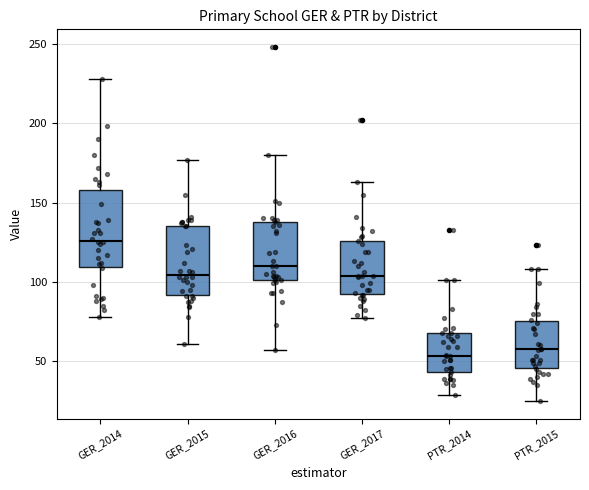

Which box has the highest median line?

GER_2014